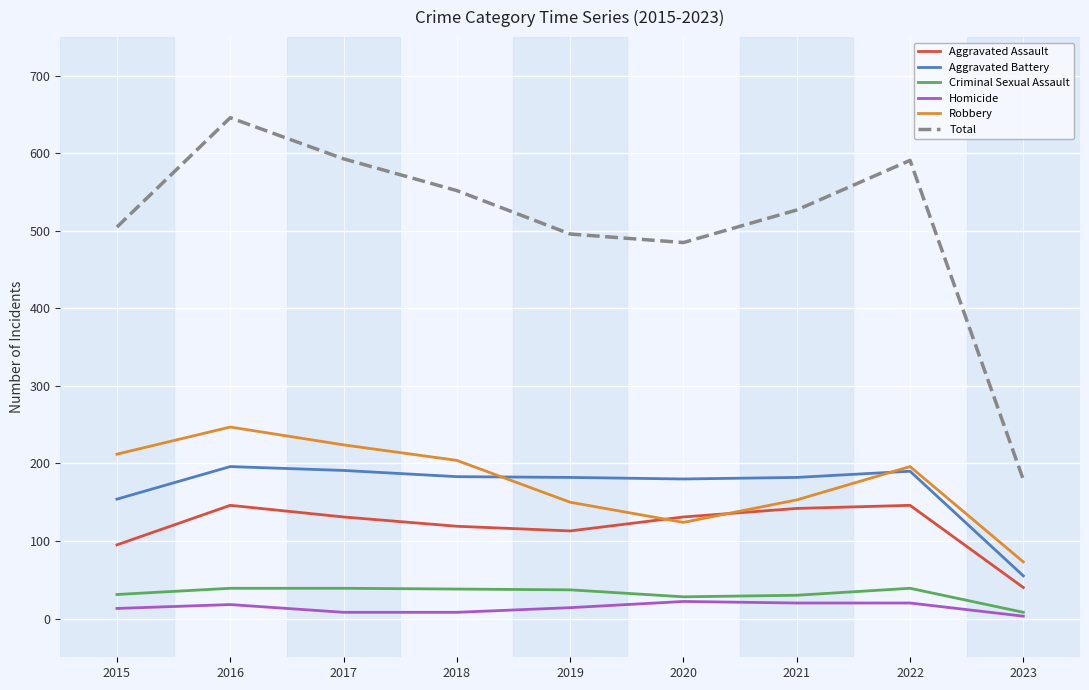

The Aggravated Assault series shows 11 at 2023. True or false?

False